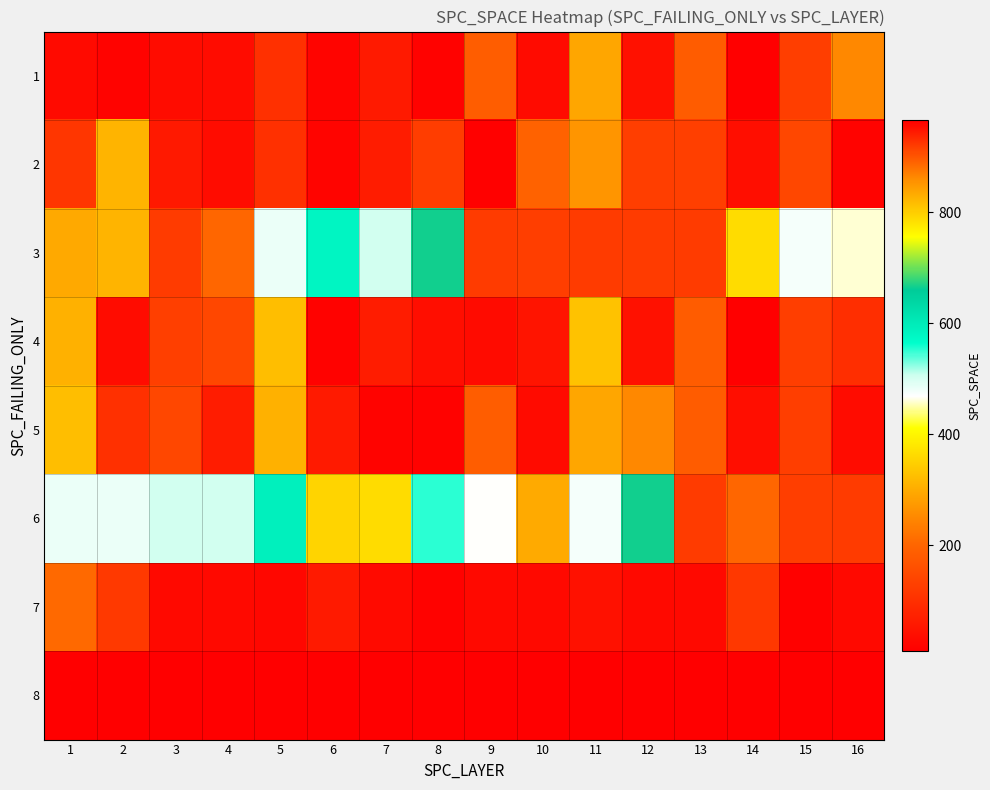

Rank the series at 2 from lowest to highest value.

1, 4, 5, 7, 2, 3, 6, 8